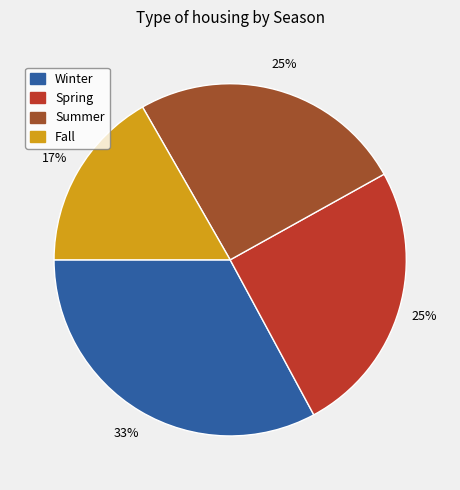

How many segments does this pie chart have?

4